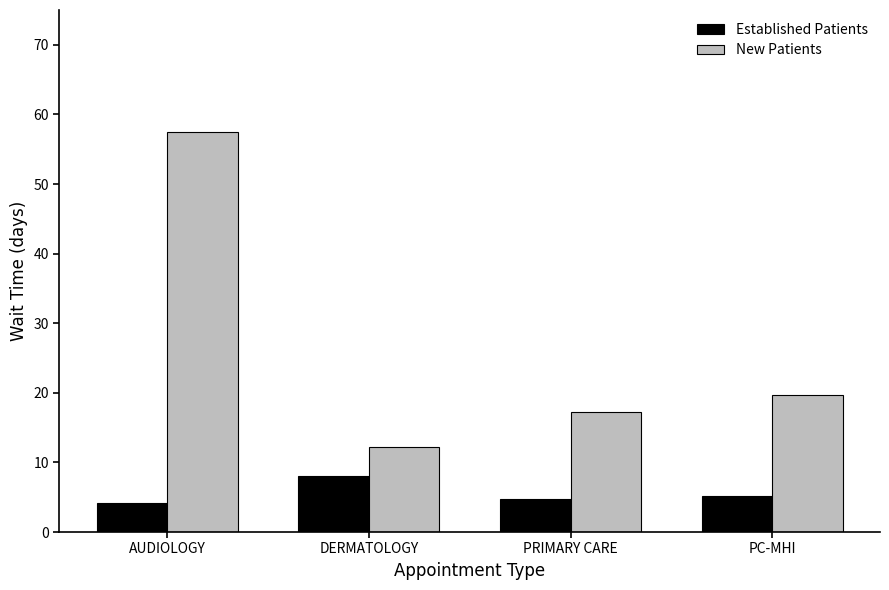

Is the value of Established Patients at PRIMARY CARE greater than the value of New Patients at PRIMARY CARE?

No